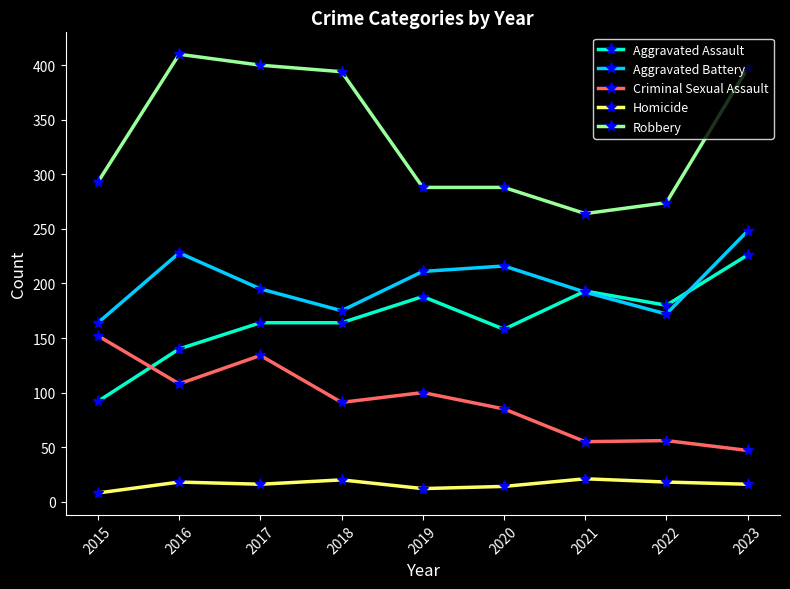

At 2019, list the series in order from largest to smallest.

Robbery, Aggravated Battery, Aggravated Assault, Criminal Sexual Assault, Homicide